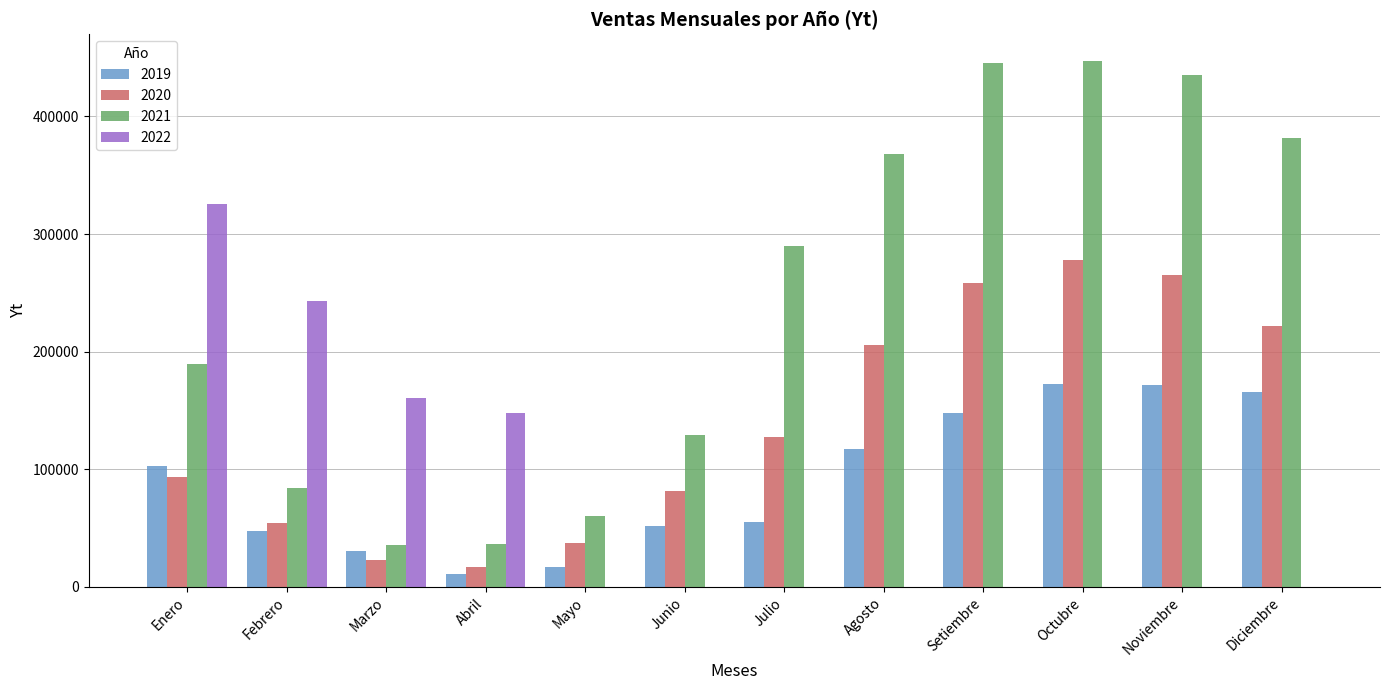

What is the difference between the 2019 values at Noviembre and Enero?

68850